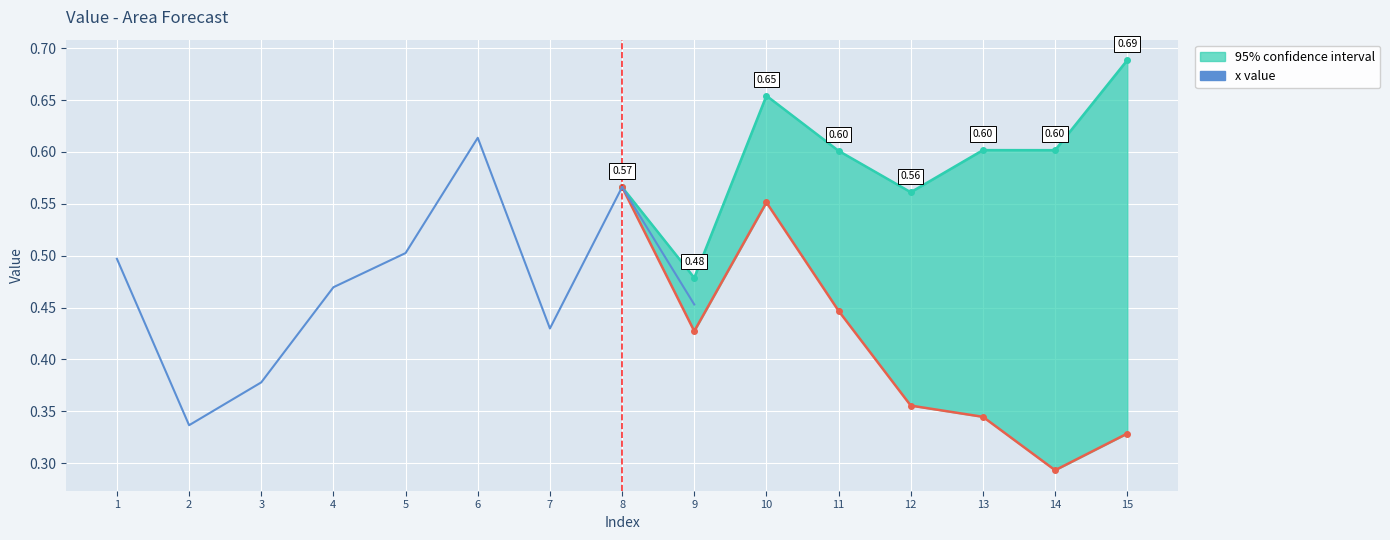

What is the value of the 7th point from the left?

0.4